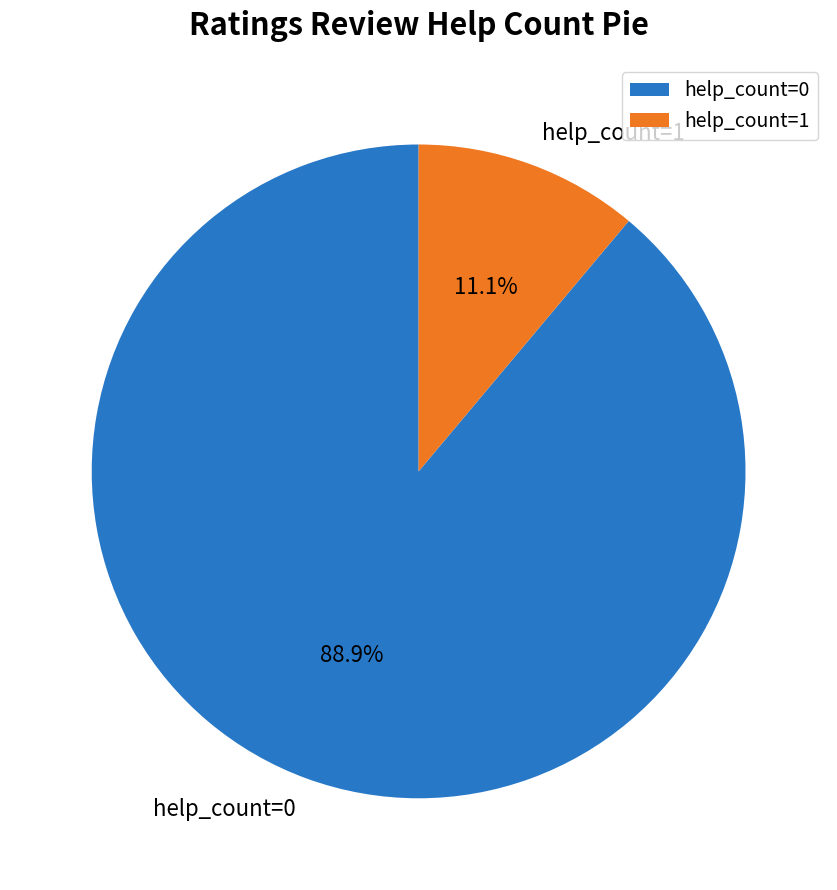

Rank the categories by value from lowest to highest.

help_count=1, help_count=0